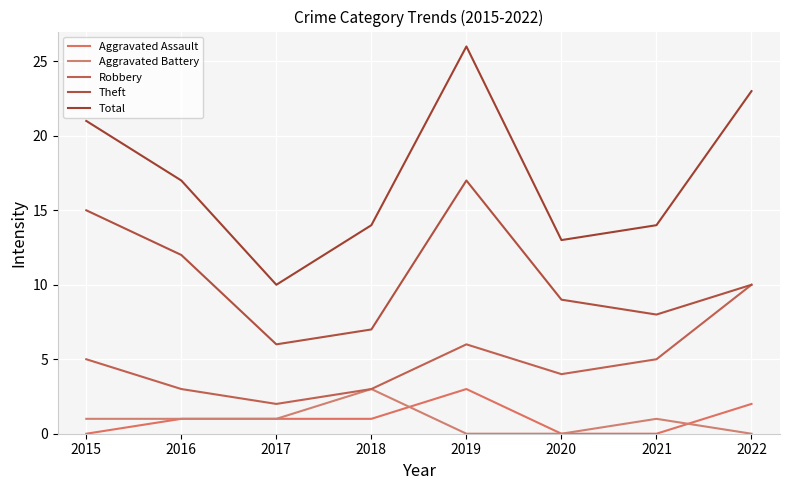

Does the chart have visible grid lines?

Yes